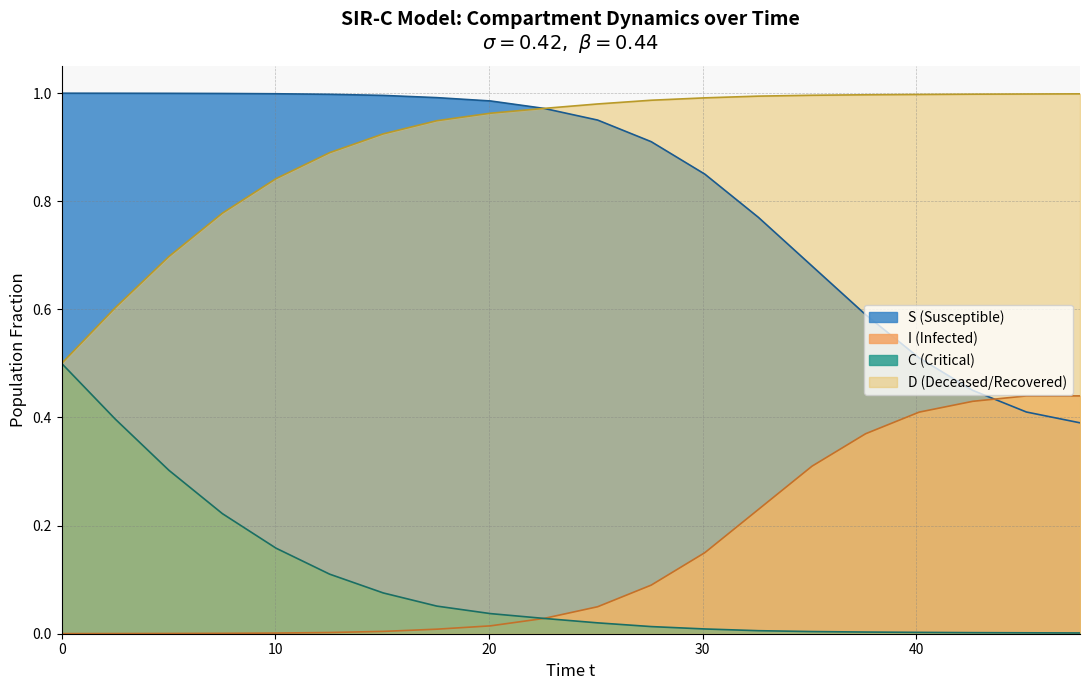

What is the difference between the maximum and minimum values in the C series?

0.5